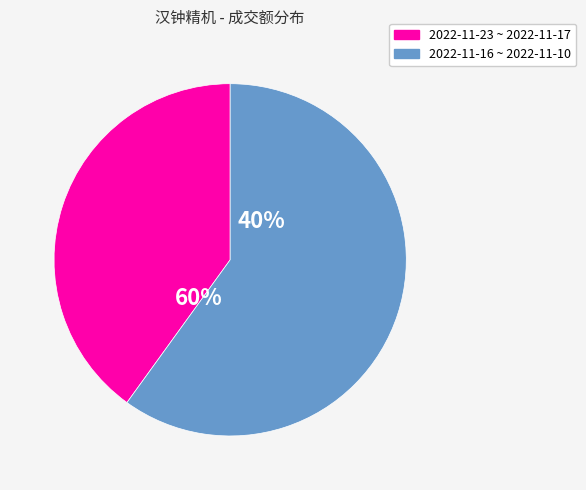

Which category has the biggest portion of the pie?

2022-11-10